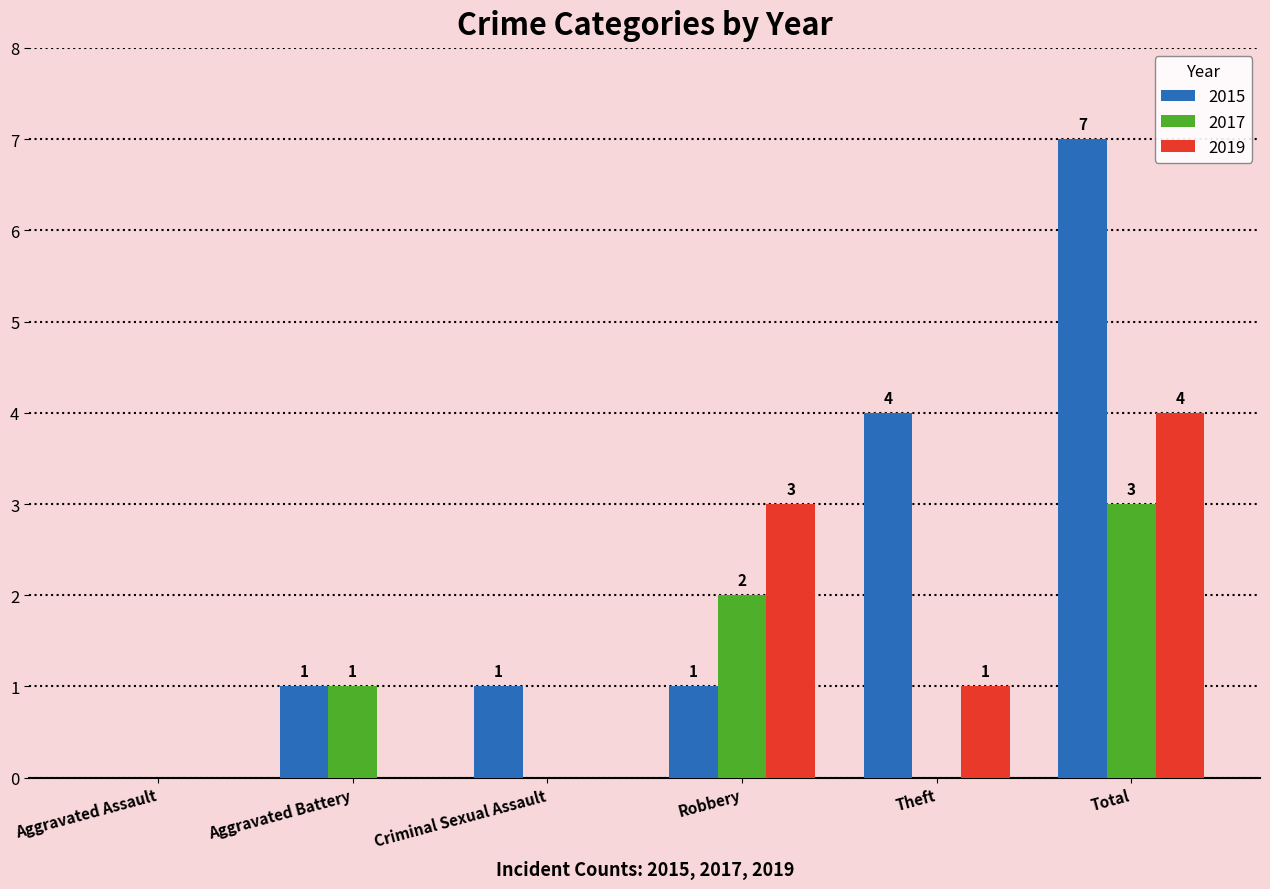

How many values in 2015 are above zero?

5